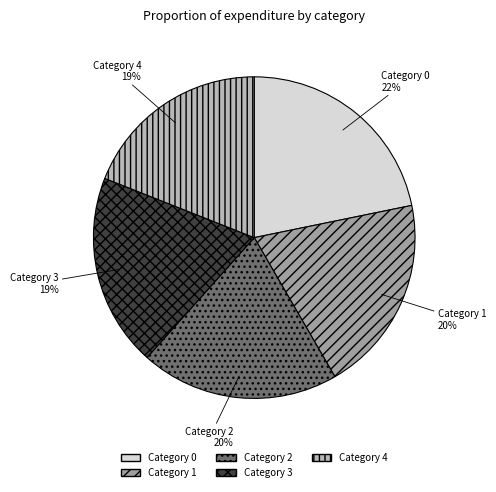

Is there any slice that represents more than half of the pie?

No